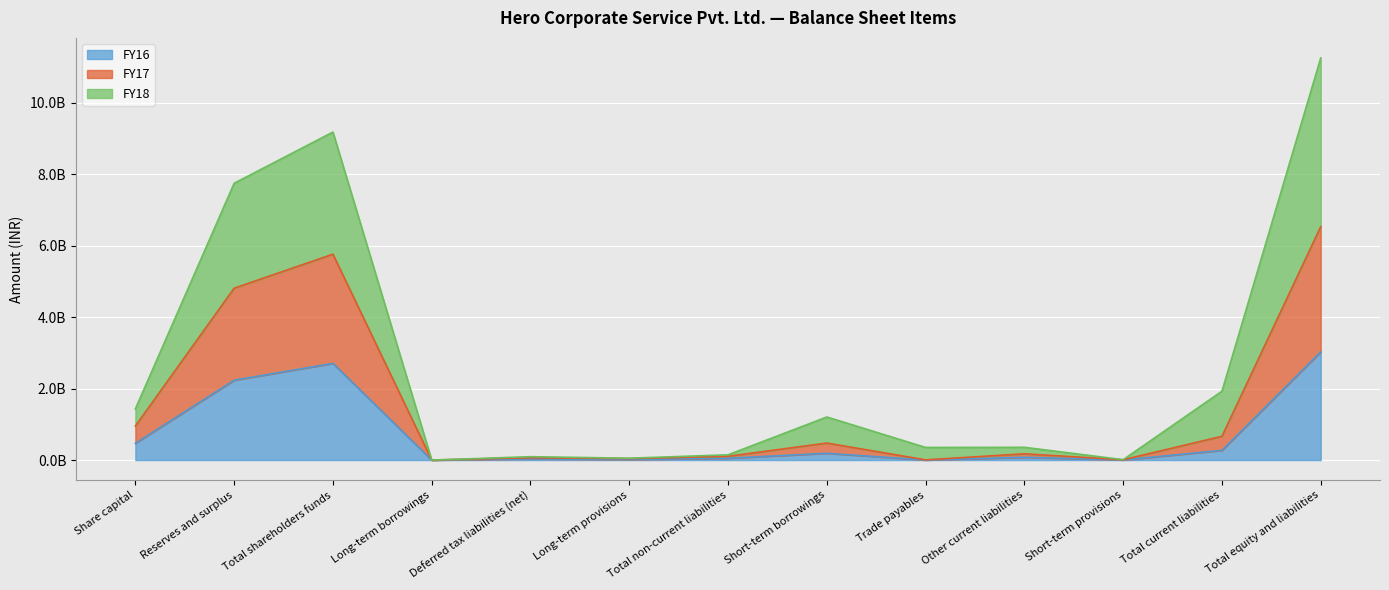

What is the average value of the FY16 series?

698644385